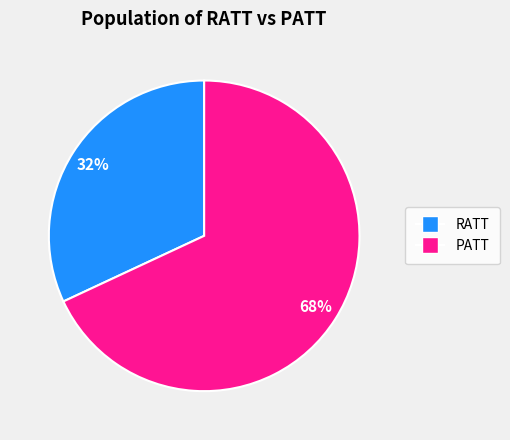

To the nearest percent, what is the difference between the largest and smallest slice percentages?

36%